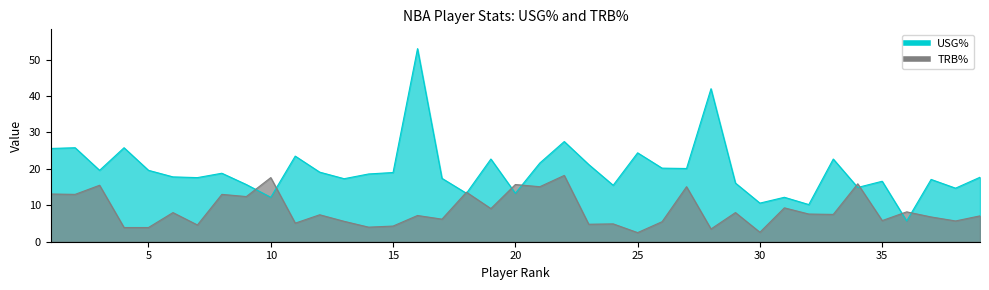

After their last crossing, which series has the higher values: USG% or TRB%?

USG%